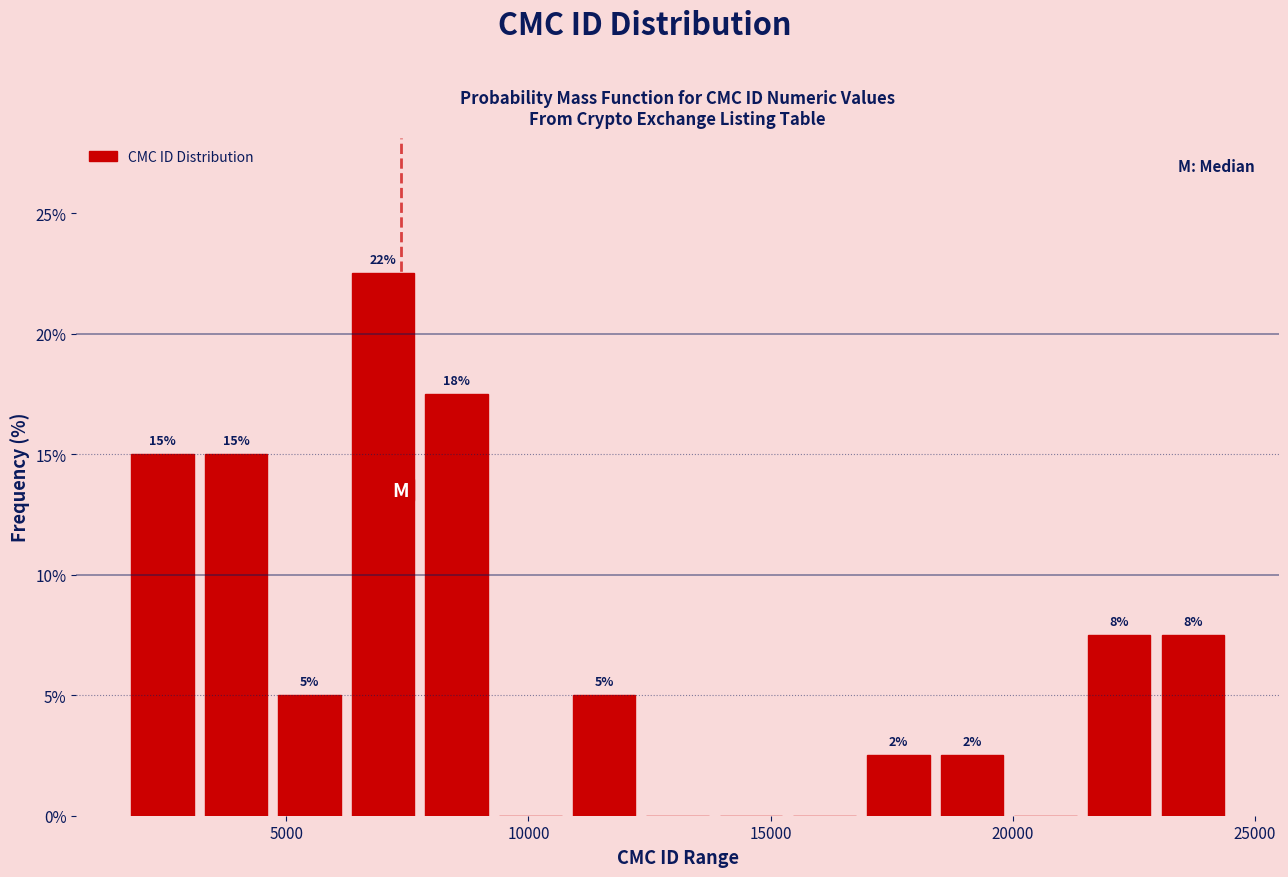

Read against the x-axis, roughly where is the centre of the tallest bar?

7000